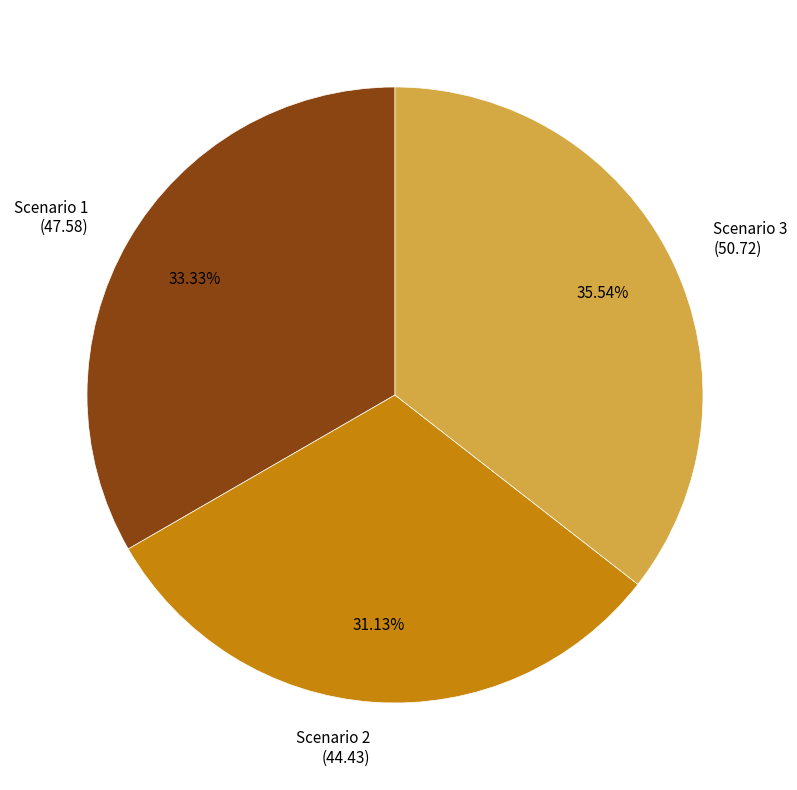

What is the smallest slice in the pie chart?

Scenario 2